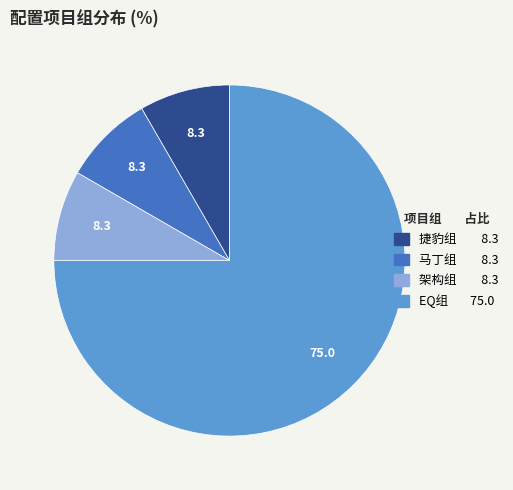

How many segments does this pie chart have?

4